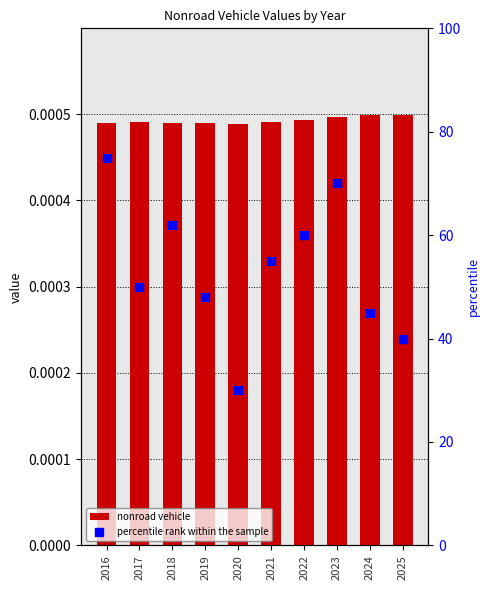

At which category is the sum across all series the highest?

2016